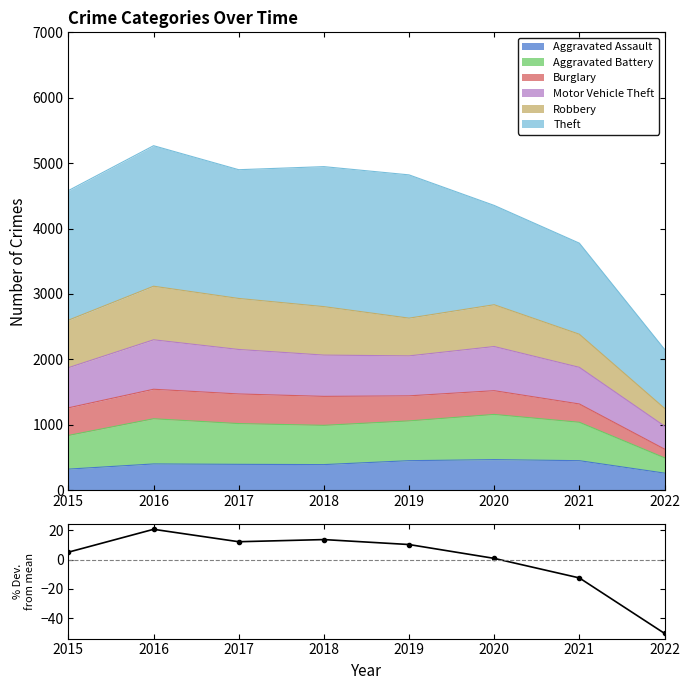

How many values are below zero?

2